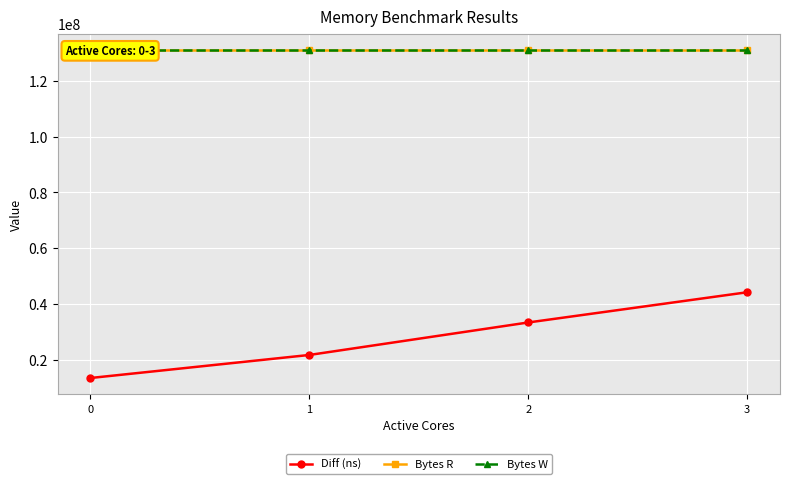

Reading left to right, what are all the values shown in this chart?

Diff (ns): 0=13503300	1=21762515	2=33405888	3=44227549
Bytes R: 0=131072000	1=131072000	2=131072000	3=131072000
Bytes W: 0=131072000	1=131072000	2=131072000	3=131072000